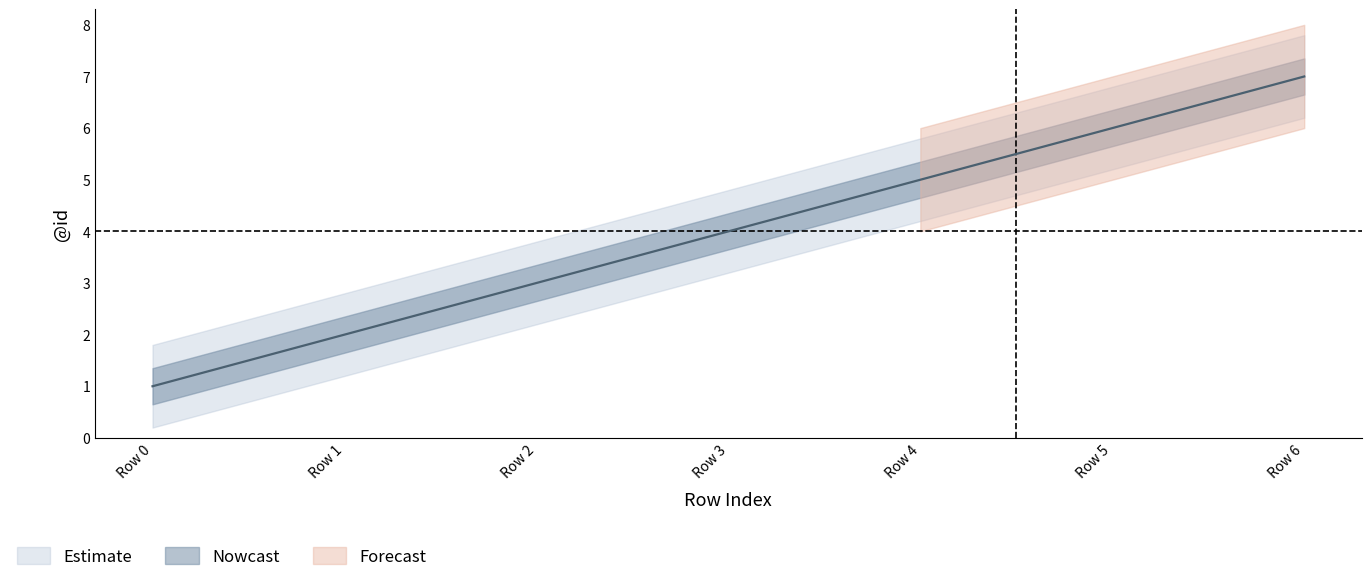

What is the difference between the values at Row 3 and Row 6?

3